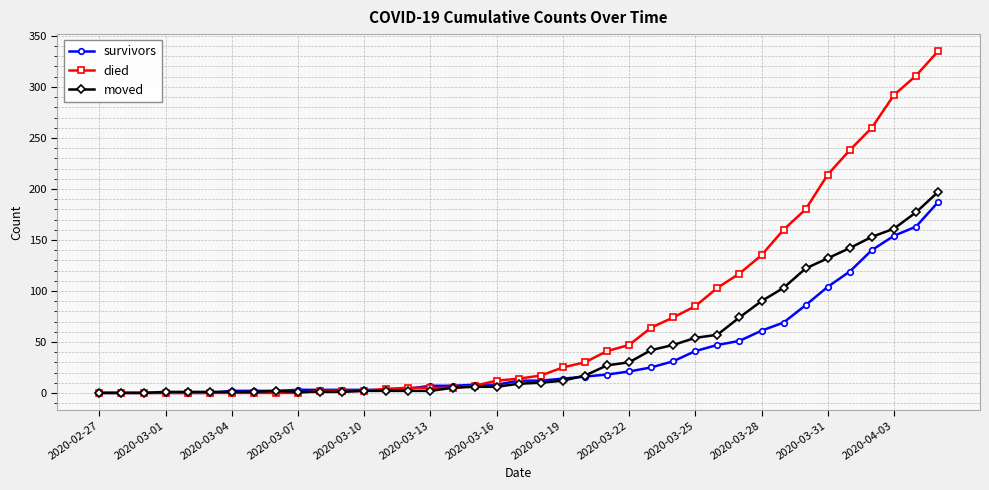

What is the greatest value displayed?

335